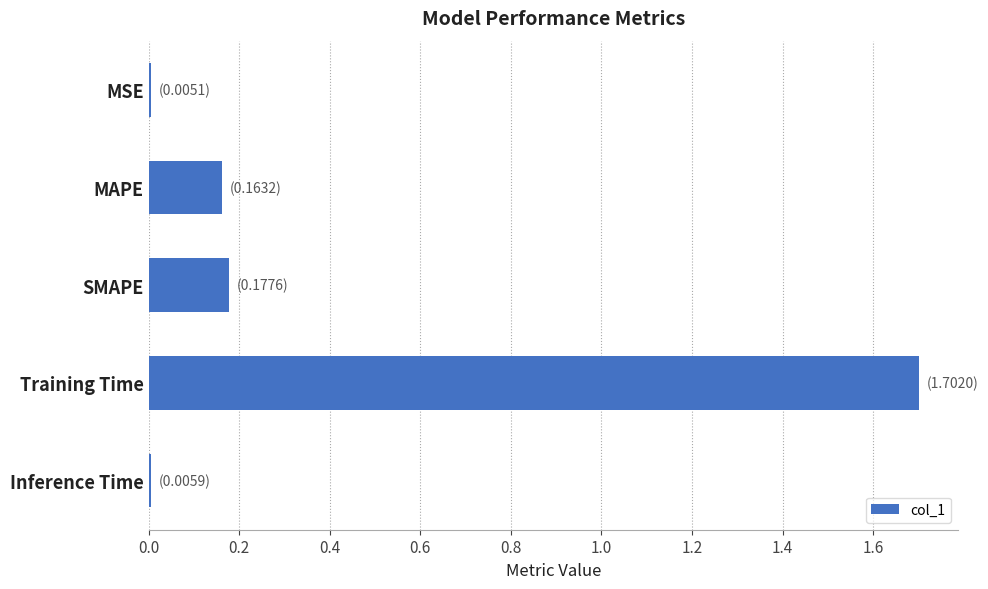

The value at SMAPE is 0.1. True or false?

False